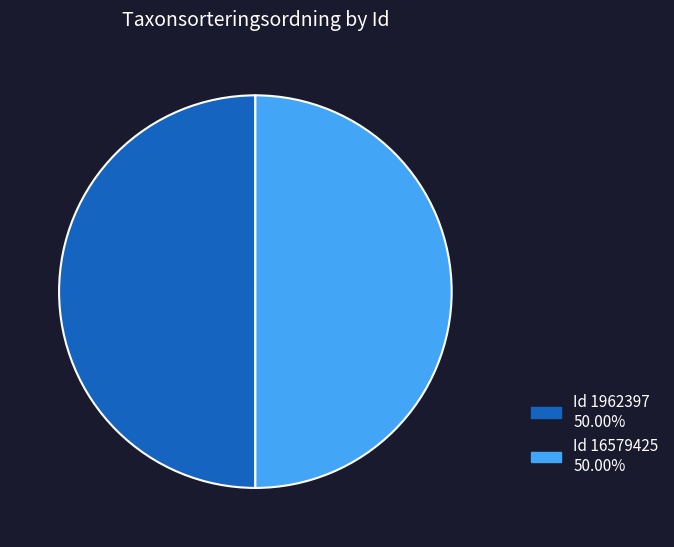

Do Id 16579425 50.00% and Id 1962397 50.00% together represent more than half of the pie?

Yes